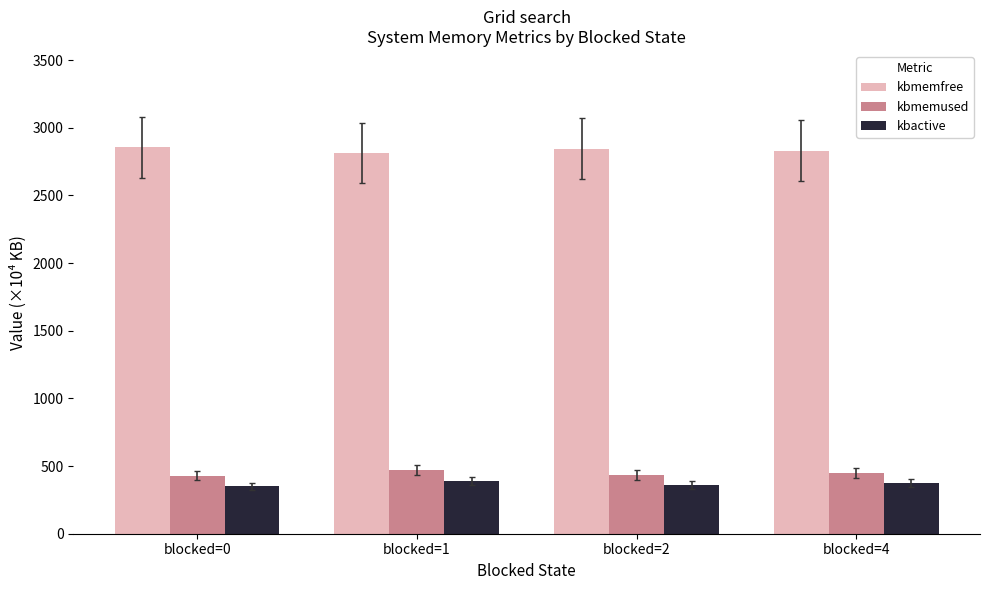

Is it true that kbactive equals 372.0 at blocked=4?

True